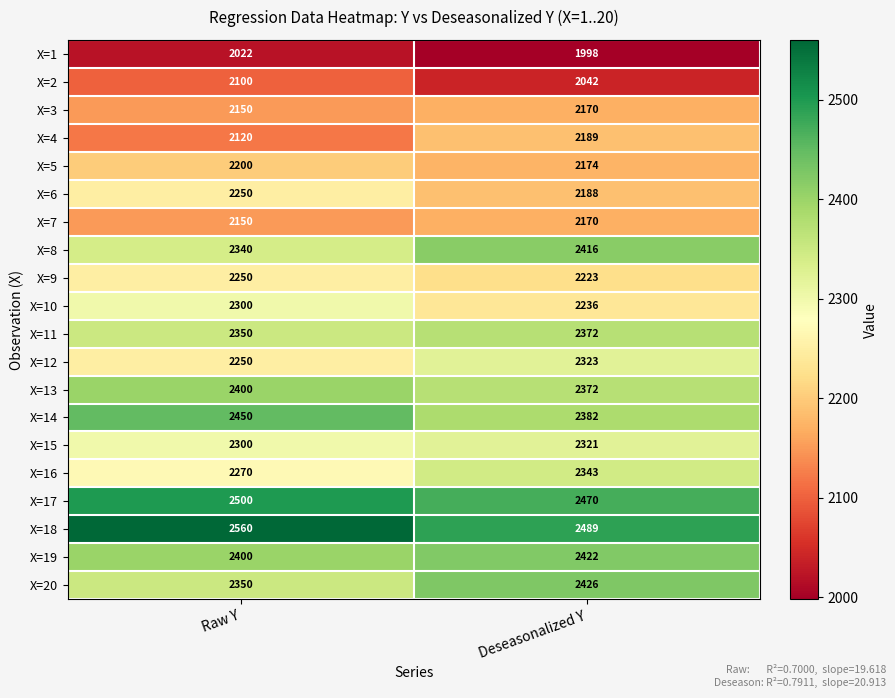

What is the difference between the highest and lowest values at Raw Y?

538